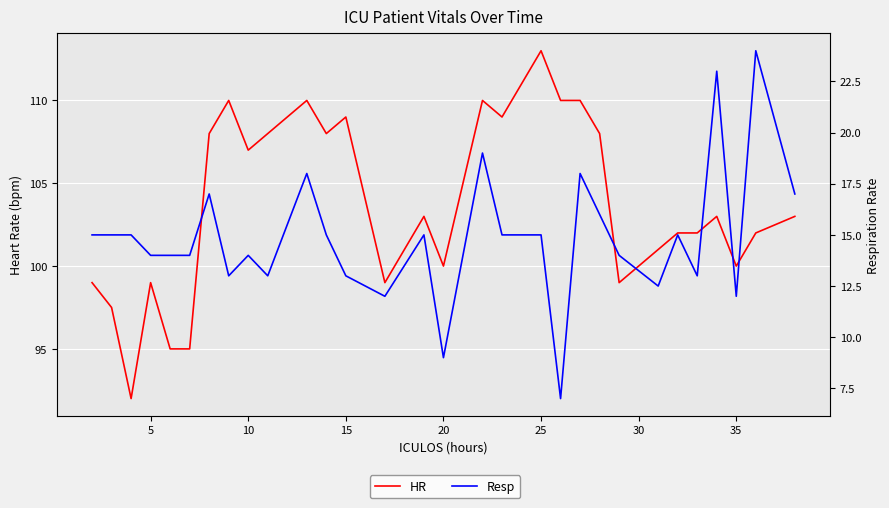

In HR, how many points are higher than both neighbors (excluding endpoints)?

8